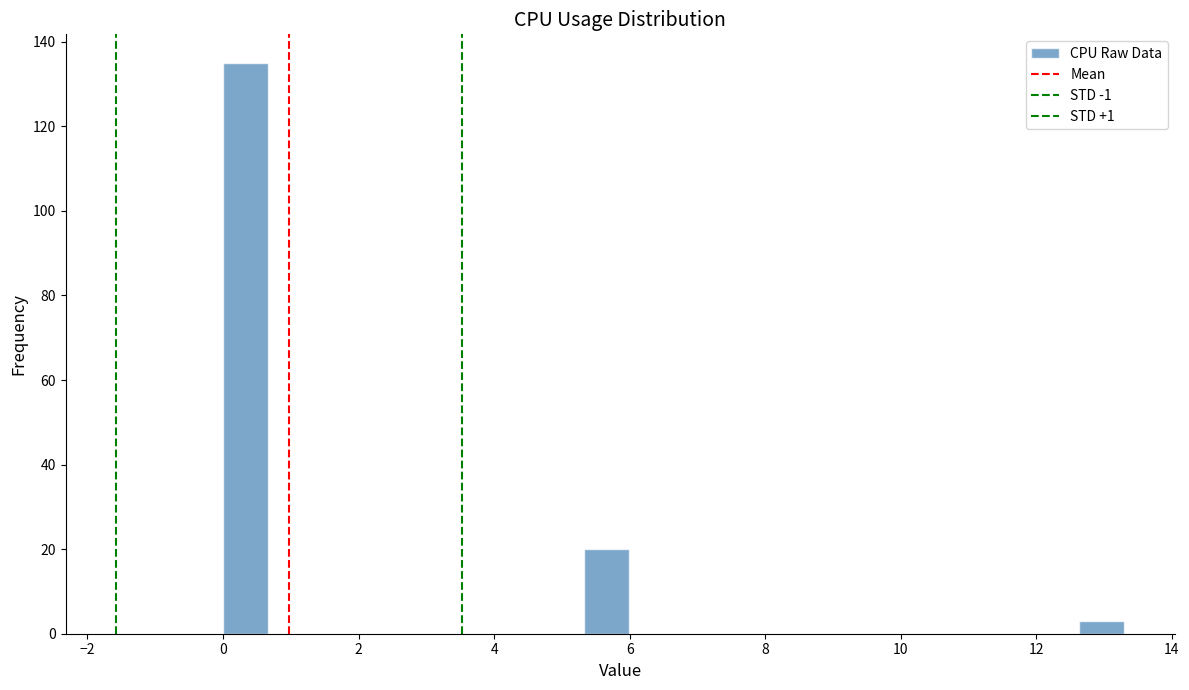

Around what value on the x-axis is the tallest bar? Give the approximate position of its centre, as read against the axis.

0.4